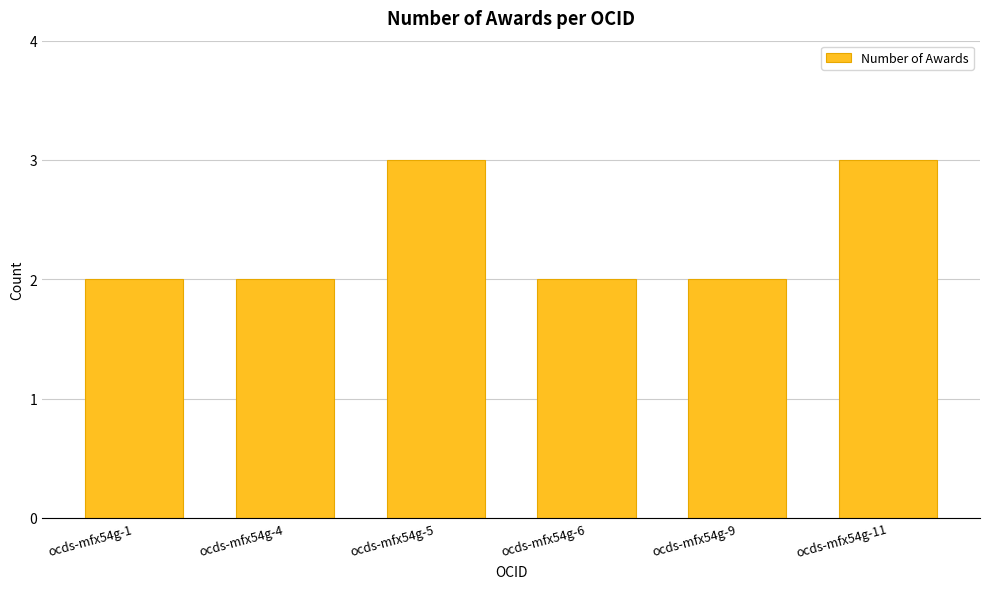

Are the bars horizontal?

No